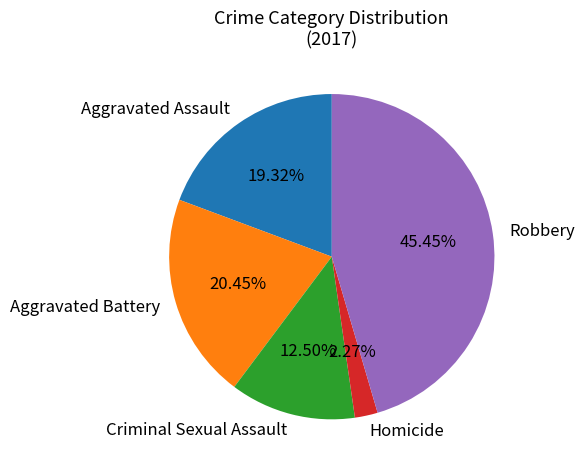

How much of the chart is everything except Robbery?

54.5%